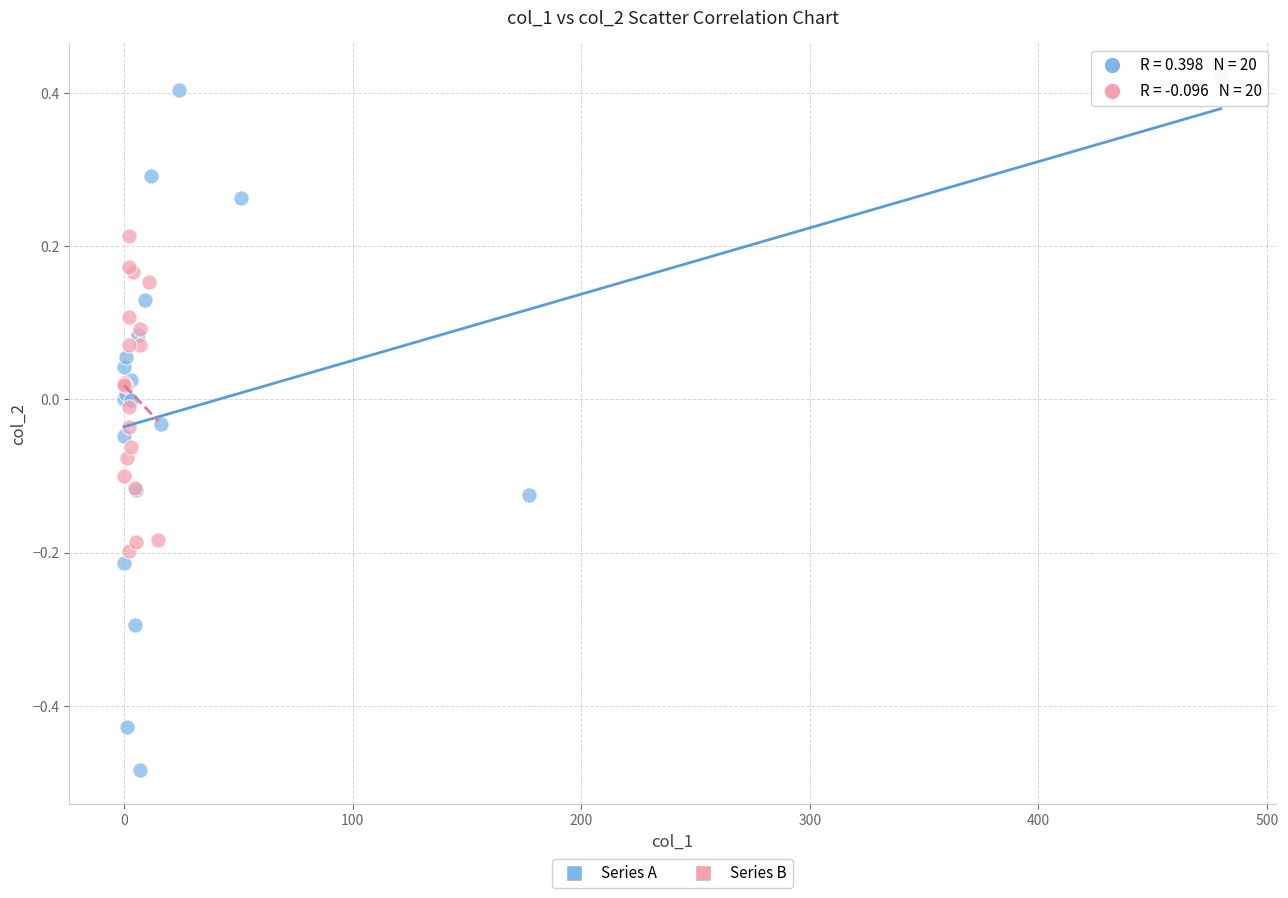

Which series reaches the maximum Y coordinate?

Series A